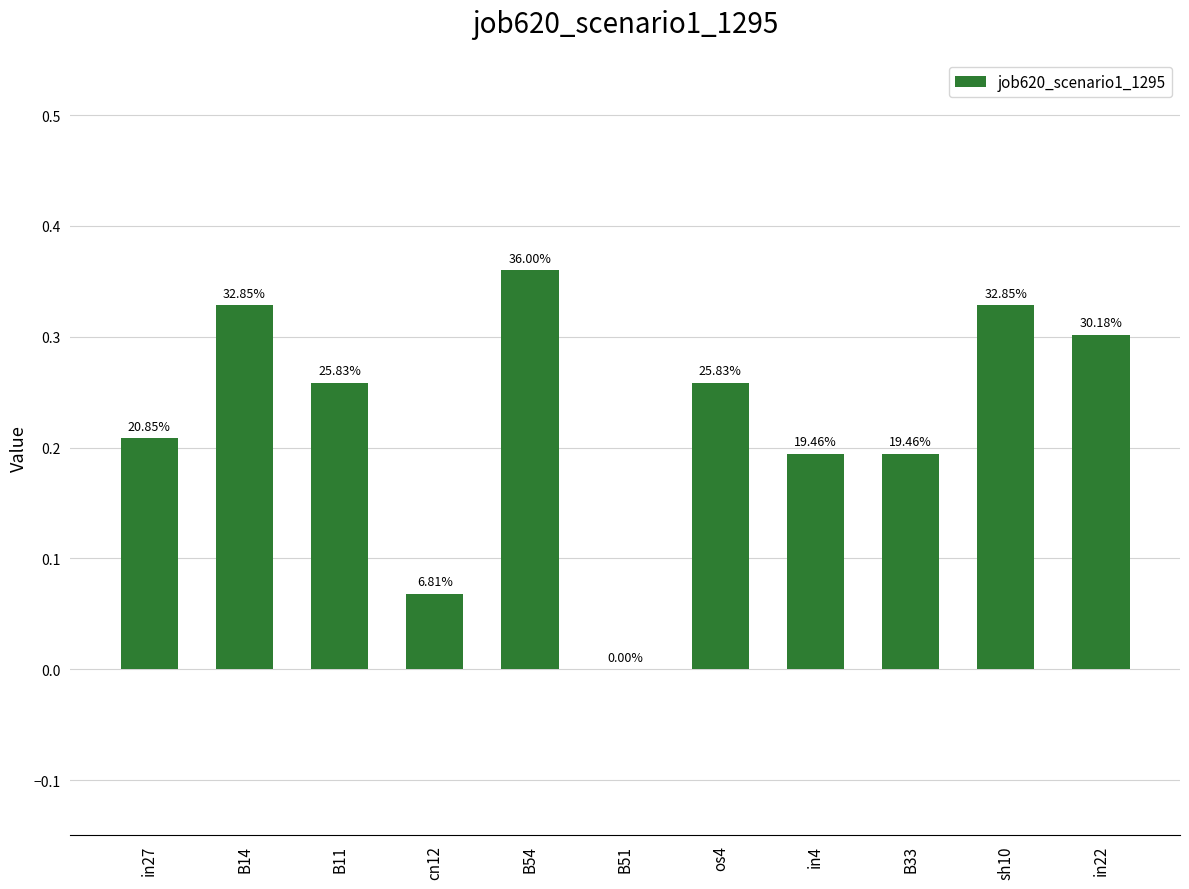

What is the value of the 3rd bar from the left?

0.3